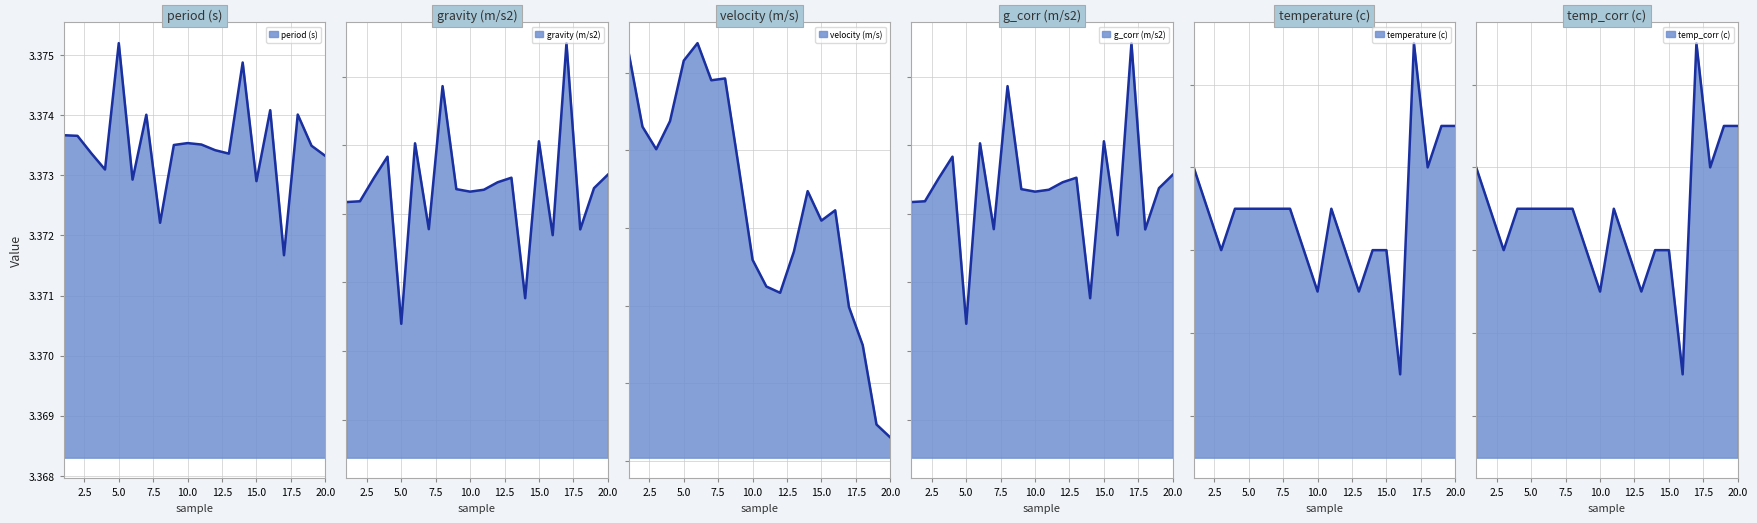

What is the lowest value of the velocity (m/s) series?

26.1